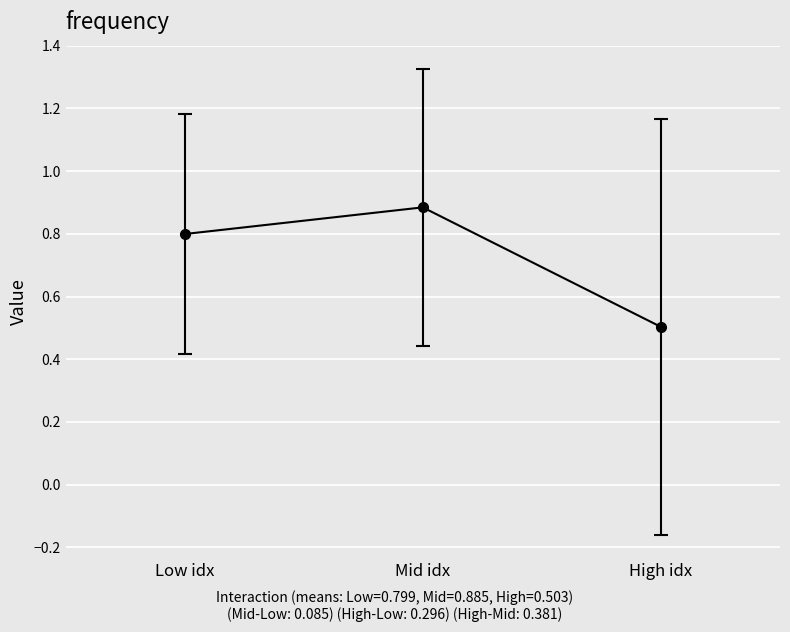

Reading left to right, transcribe all the data shown in this chart.

Low idx=0.8	Mid idx=0.9	High idx=0.5